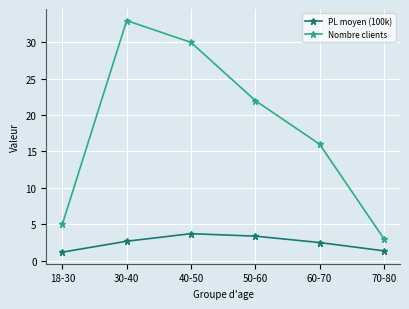

Which category has the lowest value in the Nombre clients series?

70-80